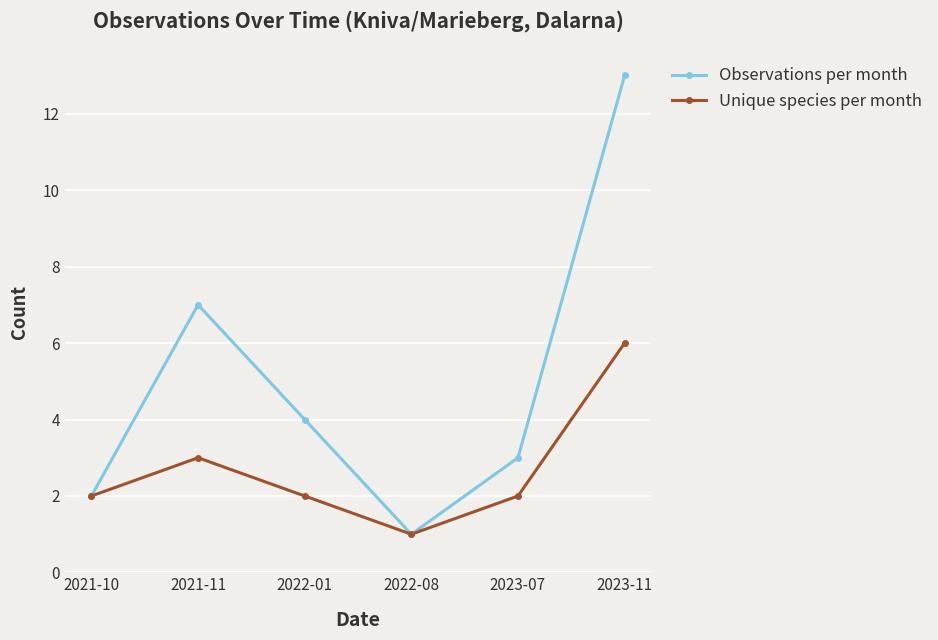

Which series has the largest total across all categories?

Observations per month